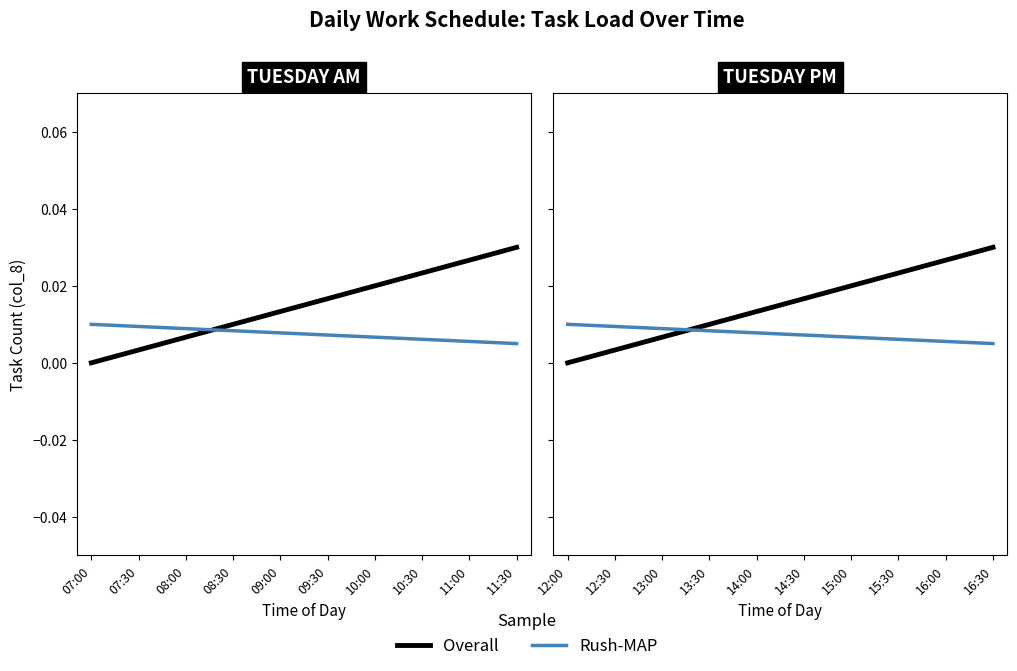

Is the value of Rush-MAP at 07:30 greater than the value of Overall at 08:30?

No